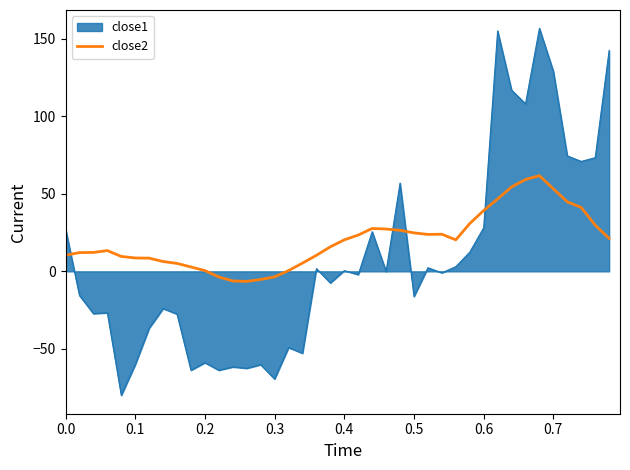

Which series has the widest spread of values?

close1